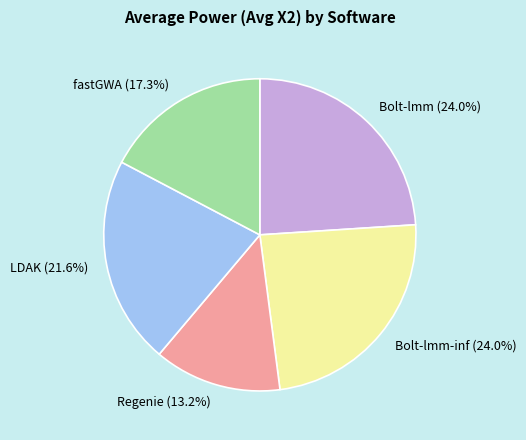

What percentage do Bolt-lmm-inf (24.0%) and Regenie (13.2%) together represent?

37.2%